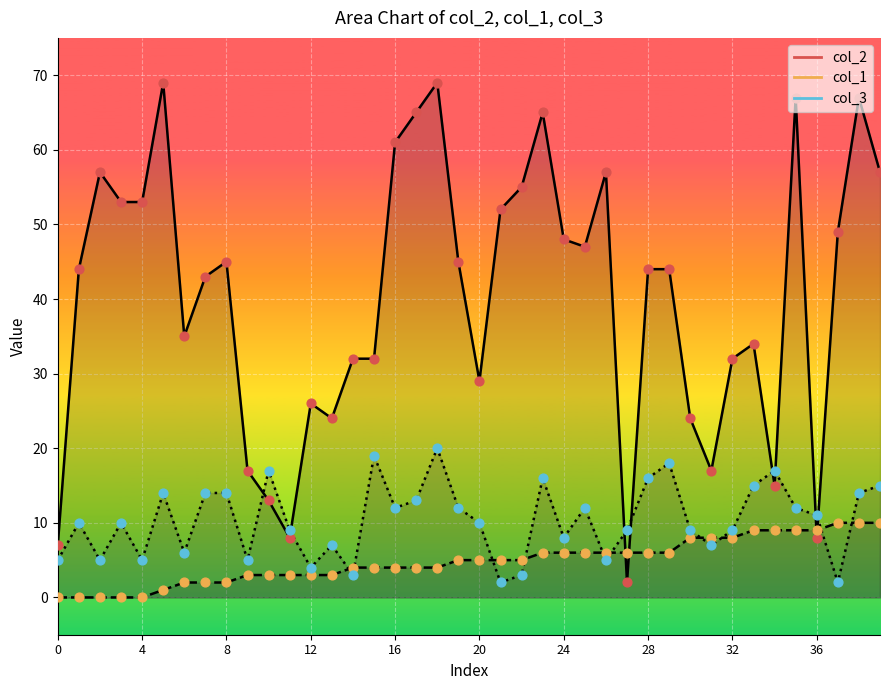

Which series has the largest total across all categories?

col_2